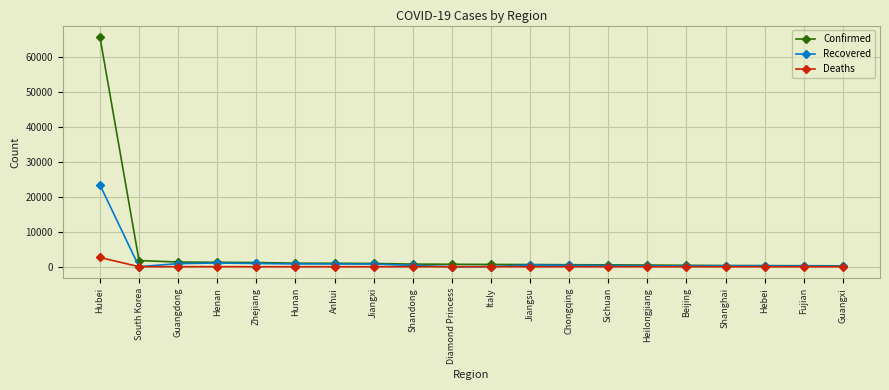

At which label does Recovered first exceed 387?

Hubei